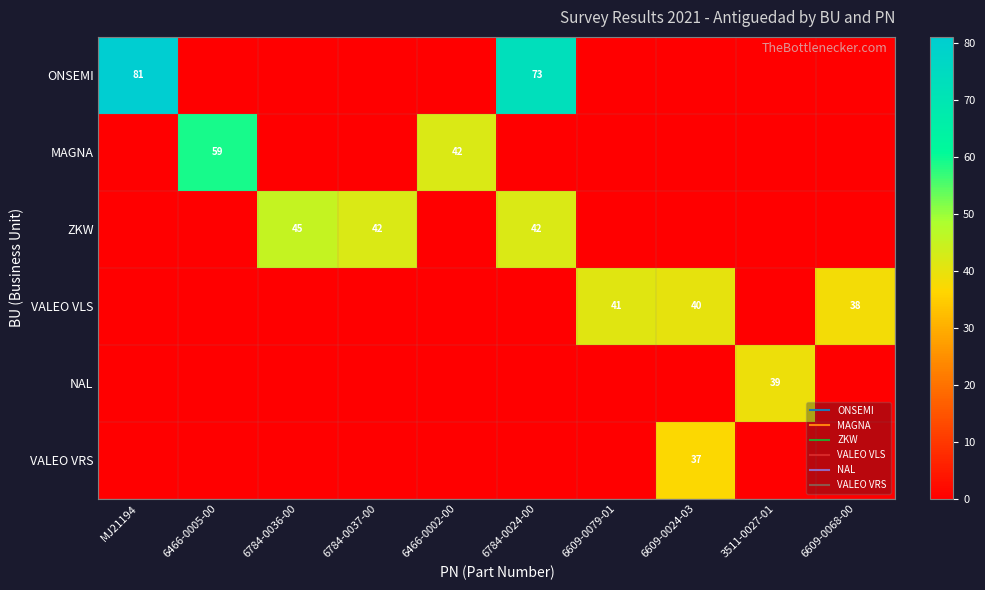

What is the difference between the highest and lowest values at 6609-0079-01?

41